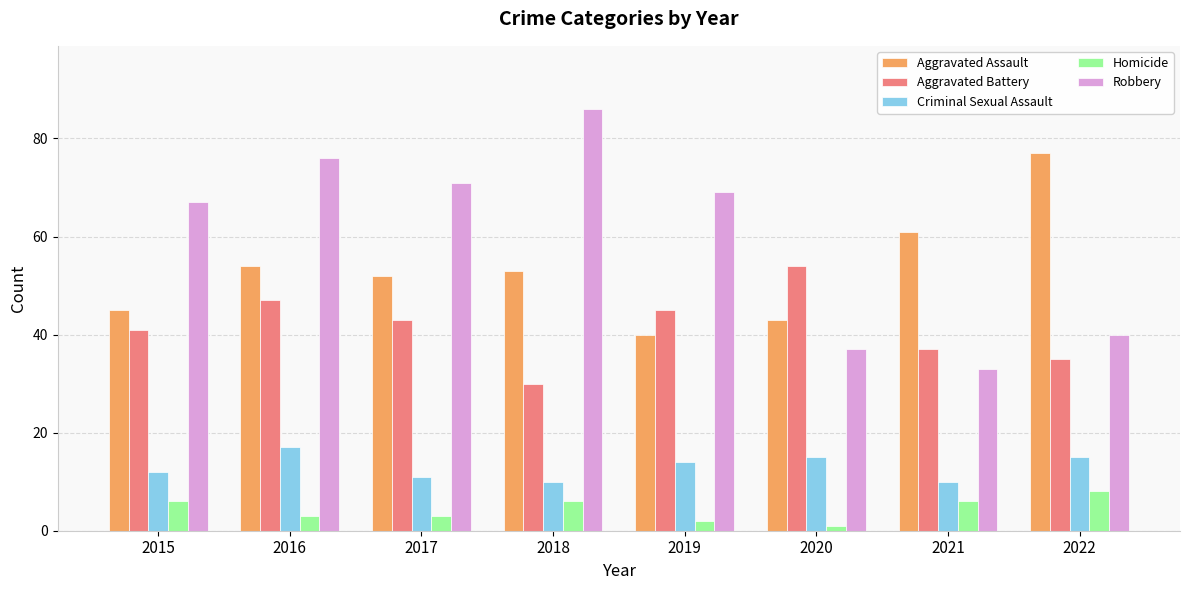

What are all the series names shown in the legend?

Aggravated Assault, Aggravated Battery, Criminal Sexual Assault, Homicide, Robbery